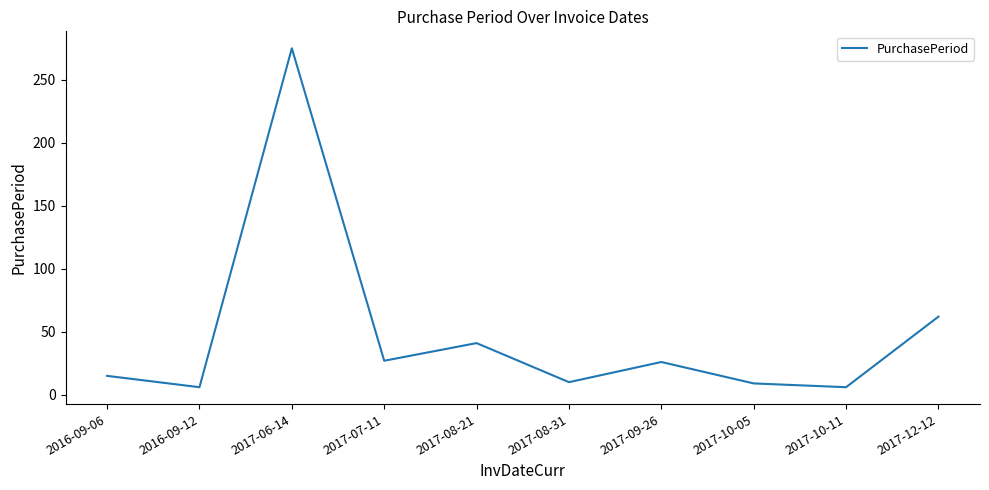

Is it true that the value at 2017-09-26 is 12?

False